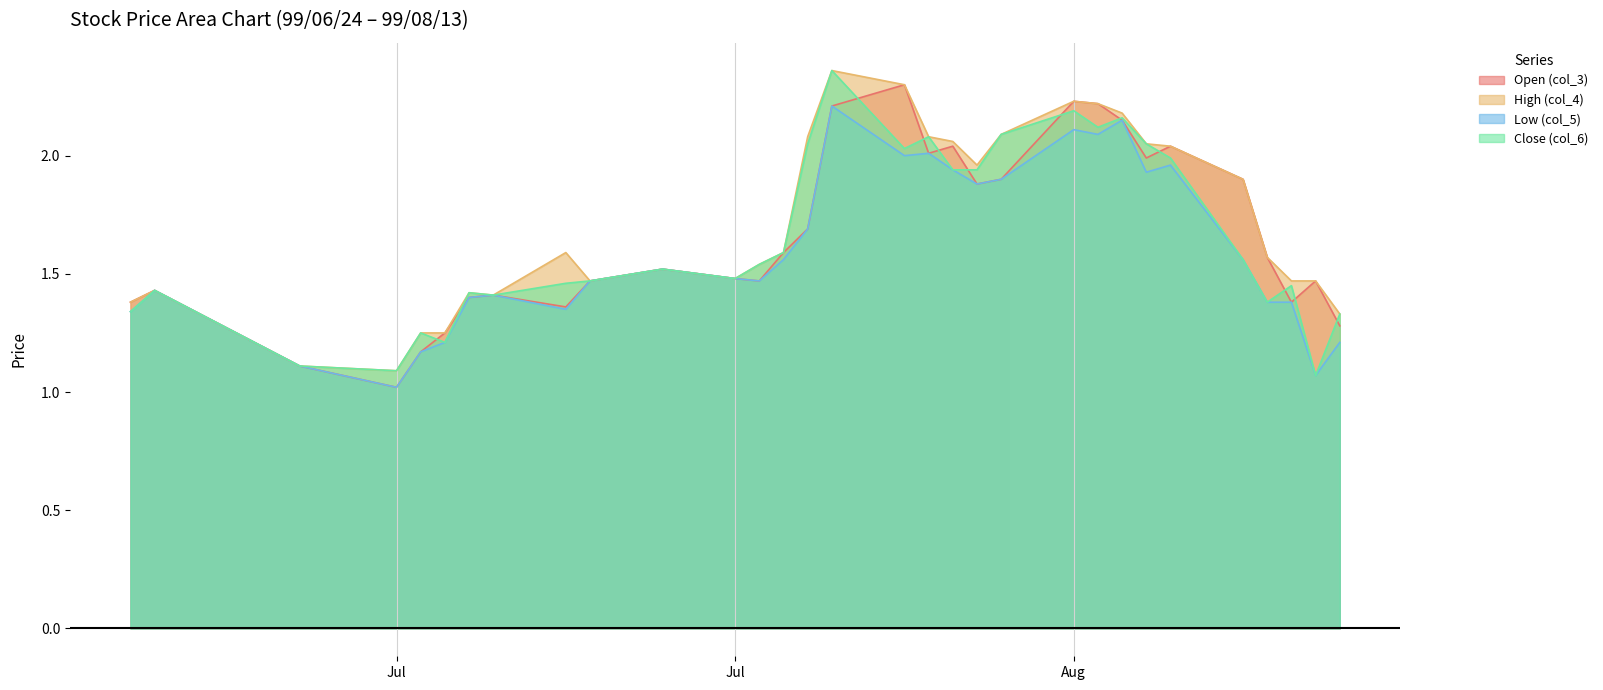

True or false: High (col_4) has more than 2 interior local peaks.

True